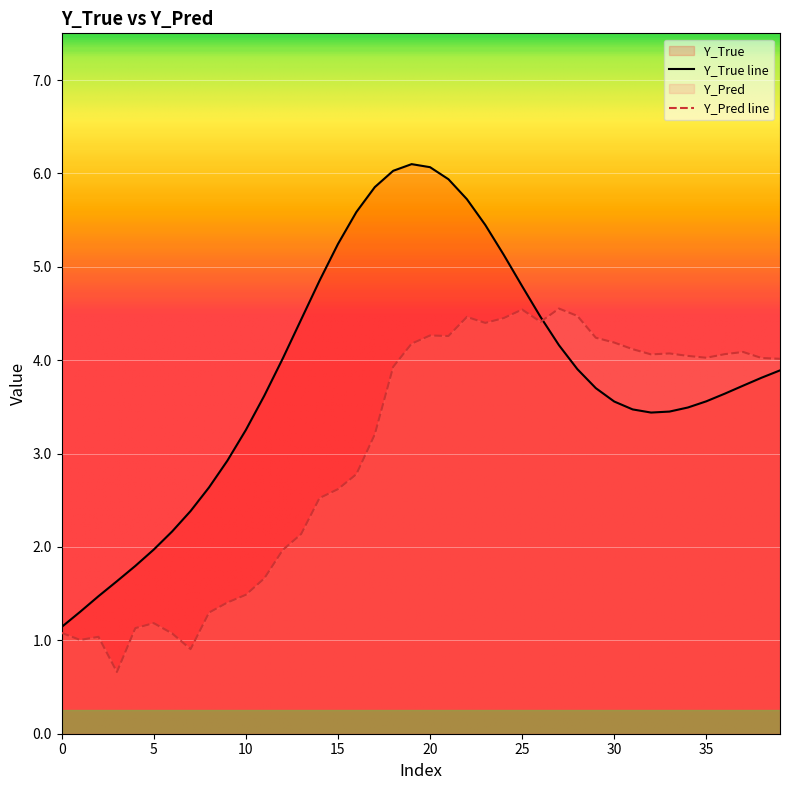

How many lines are shown in the chart?

2